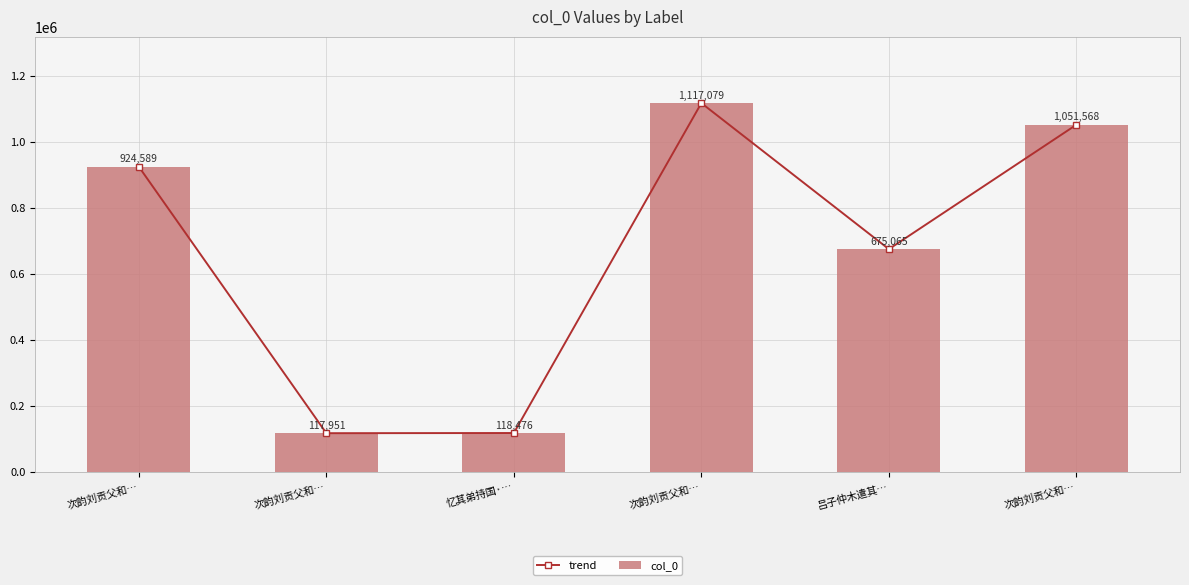

Reading left to right, what are all the values shown in this chart?

trend: 次韵刘贡父和…=924589	次韵刘贡父和…=117951	忆其弟持国·…=118476	次韵刘贡父和…=1117079	吕子仲木遣其…=675065	次韵刘贡父和…=1051568
col_0: 次韵刘贡父和…=924589	次韵刘贡父和…=117951	忆其弟持国·…=118476	次韵刘贡父和…=1117079	吕子仲木遣其…=675065	次韵刘贡父和…=1051568